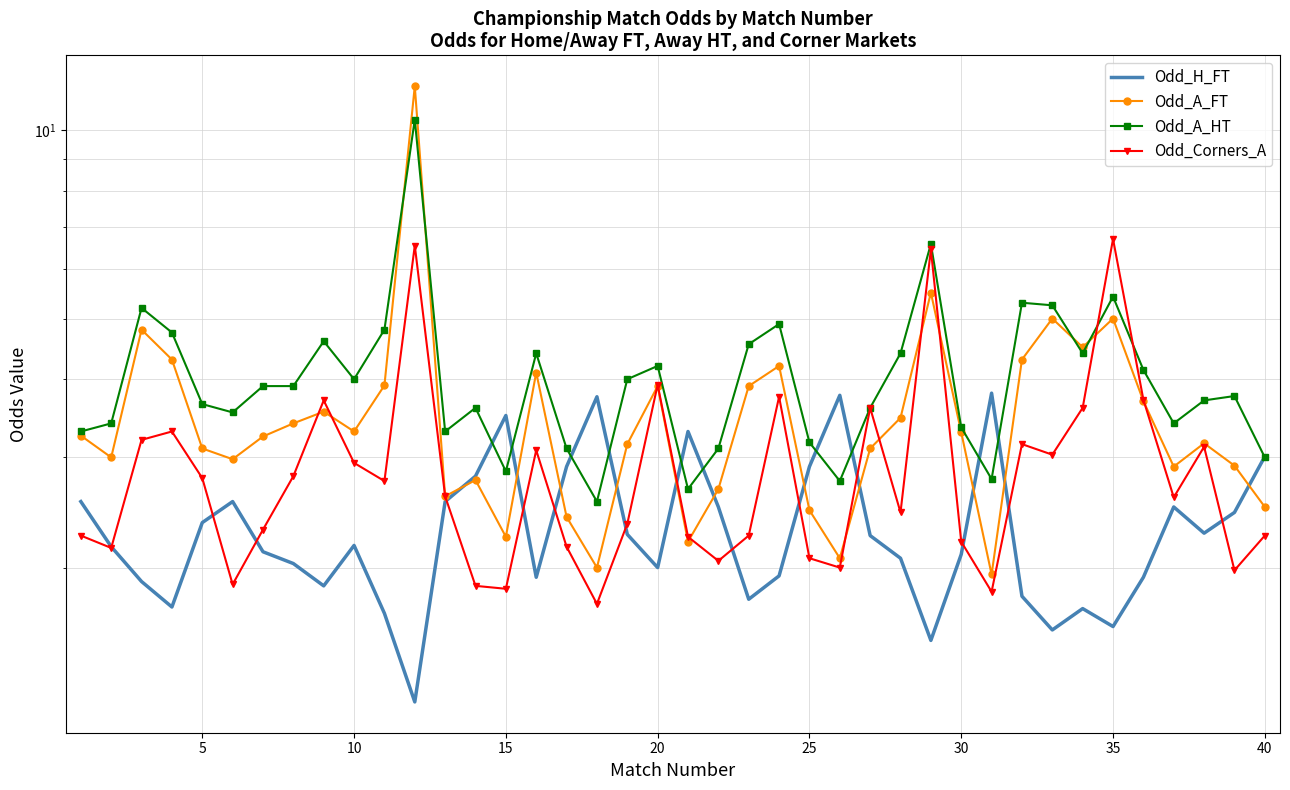

What are all the series names shown in the legend?

Odd_H_FT, Odd_A_FT, Odd_A_HT, Odd_Corners_A